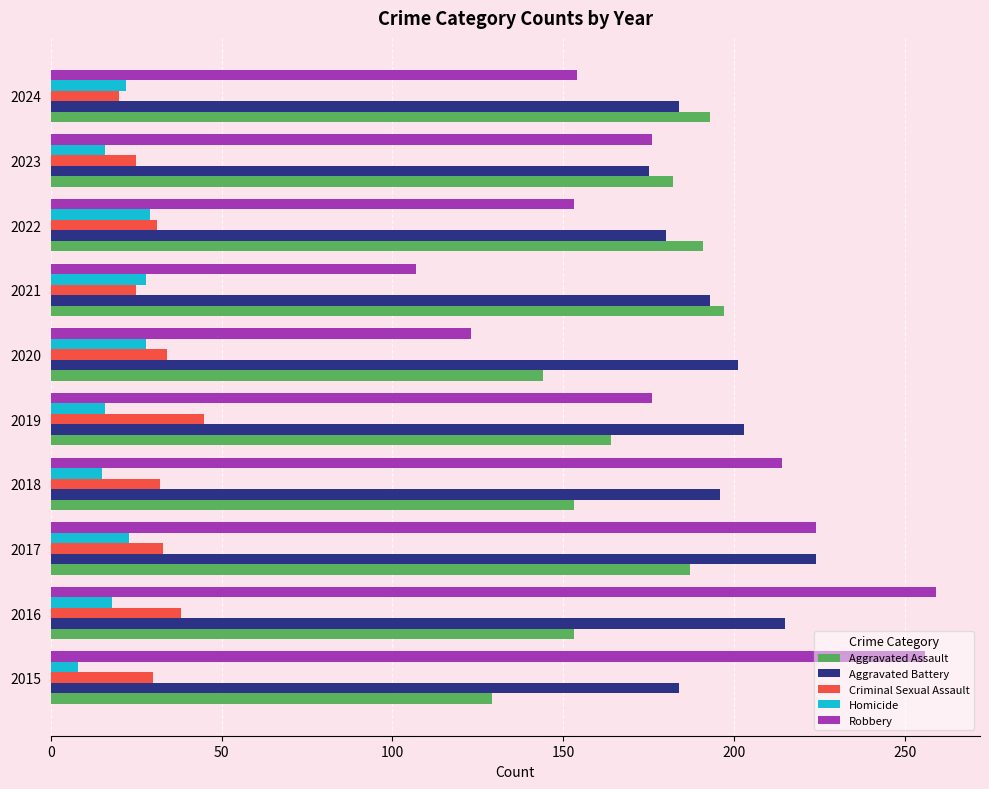

What is the average value of the Aggravated Battery series?

196